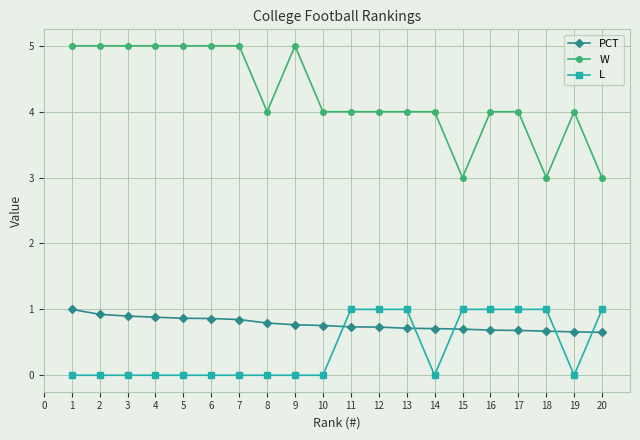

True or false: W has more than 0 interior local peaks.

True